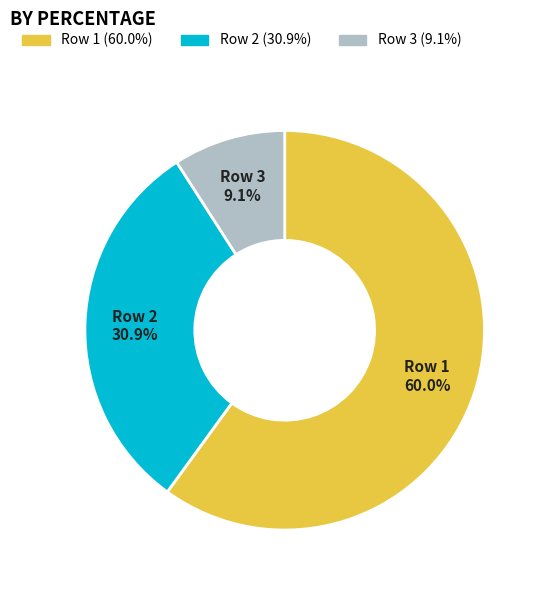

To the nearest percent, what is the difference between the Row 2 and Row 3 slice percentages?

22%